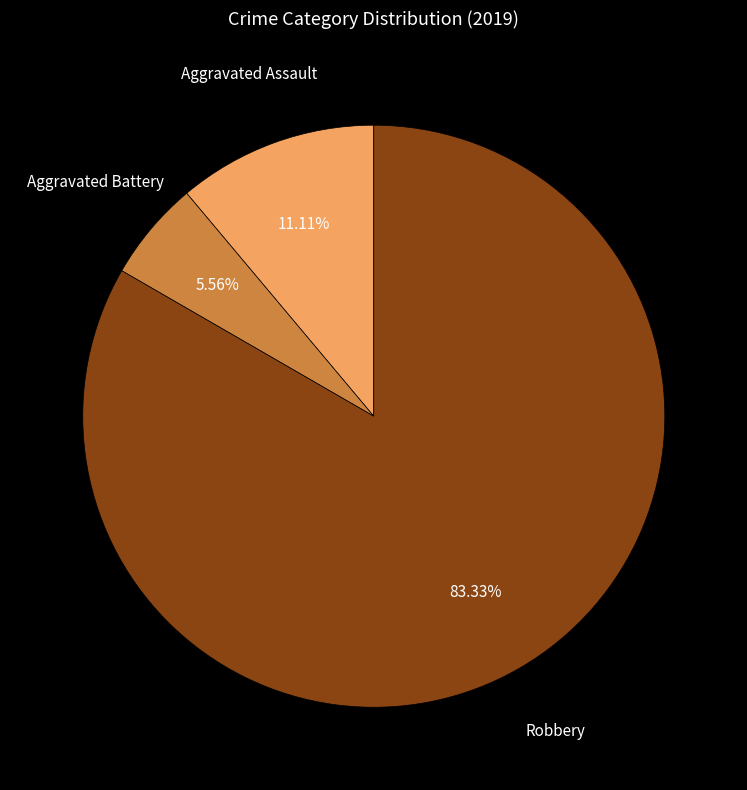

To the nearest percent, what portion does Aggravated Assault represent?

11%